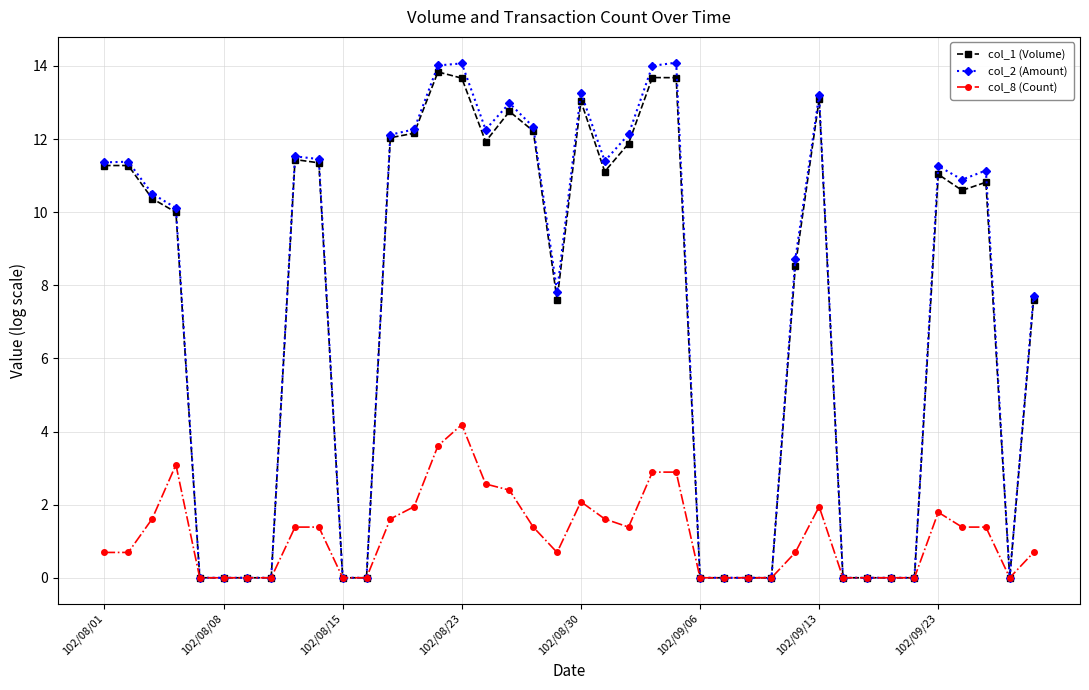

What is the value of the col_1 (Volume) point at the 1st from the left?

11.3